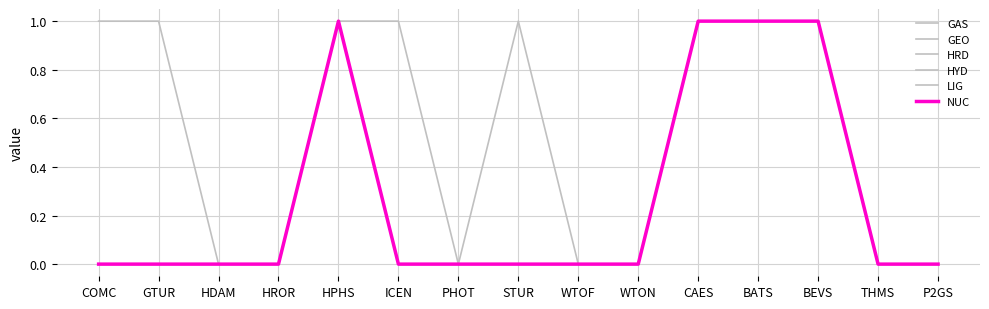

Is this an area chart (filled region under the line)?

No